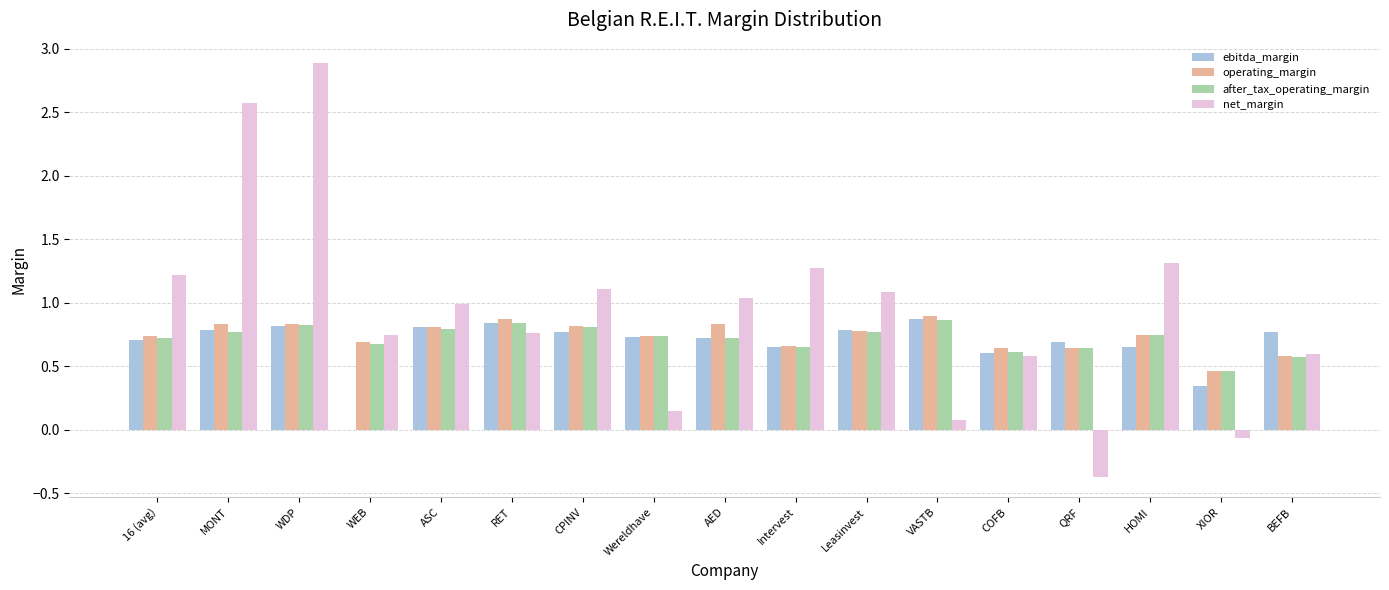

At which category is the sum across all series the highest?

WDP